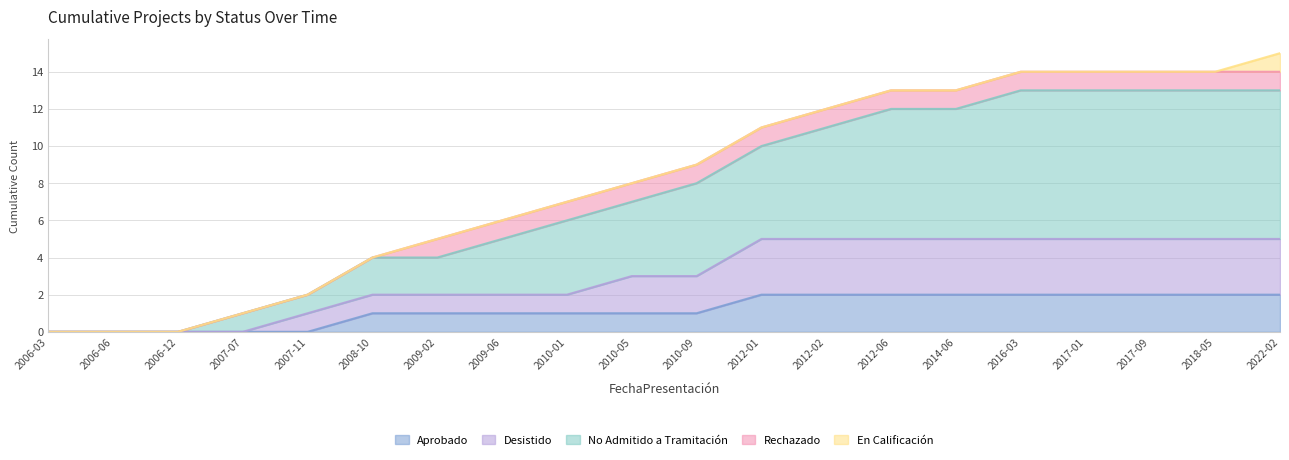

Does the chart have visible grid lines?

Yes